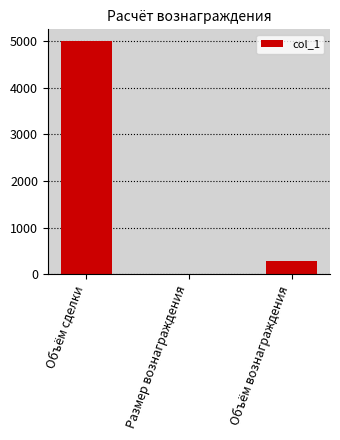

How many series are shown in this chart?

1